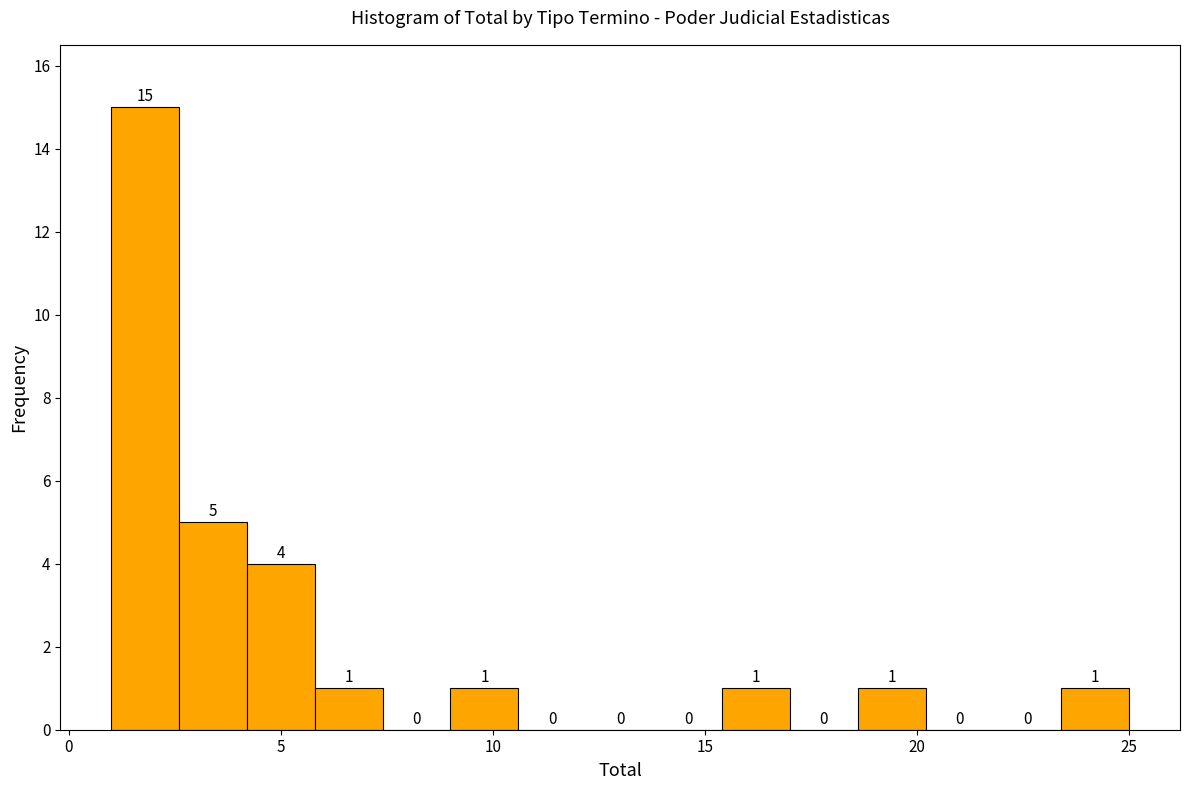

Around what value on the x-axis is the tallest bar? Give the approximate position of its centre, as read against the axis.

2.0